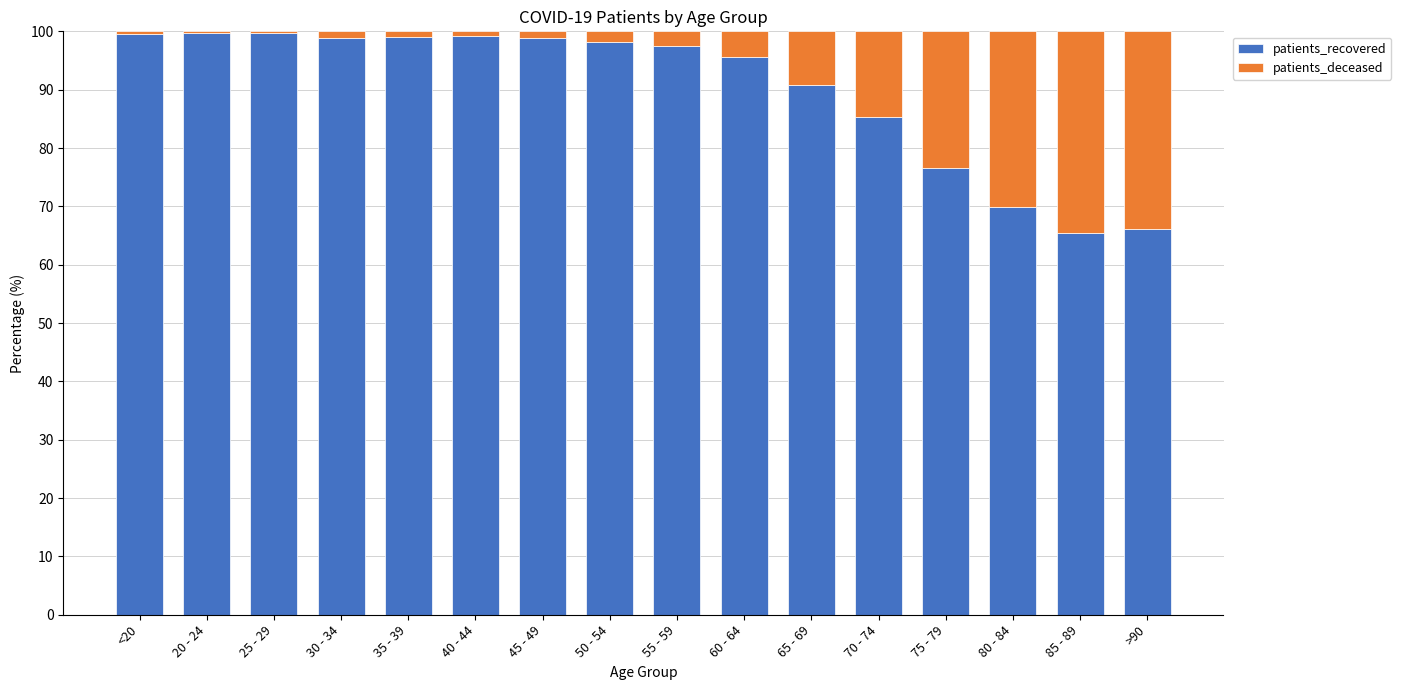

Count the number of categories in the chart.

16